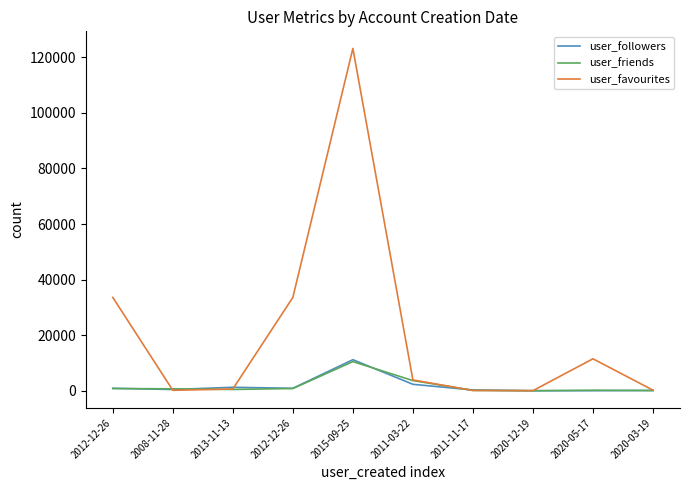

How many intersections are there between user_favourites and user_friends?

4